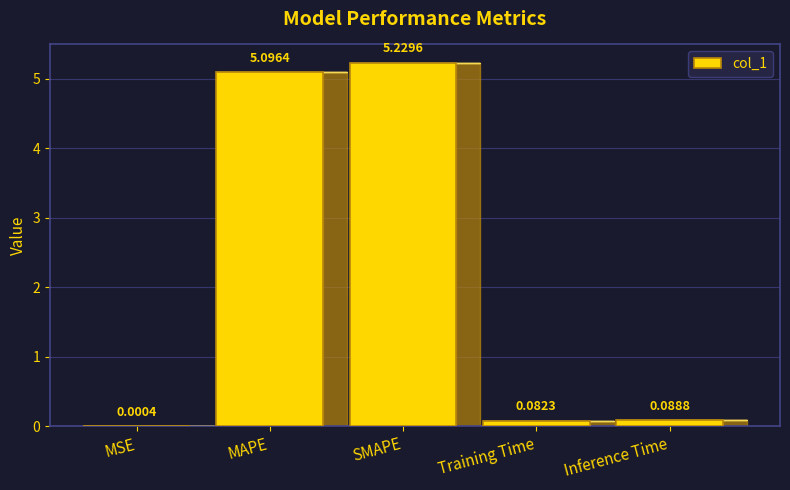

Which has a higher value, Training Time or Inference Time?

Inference Time